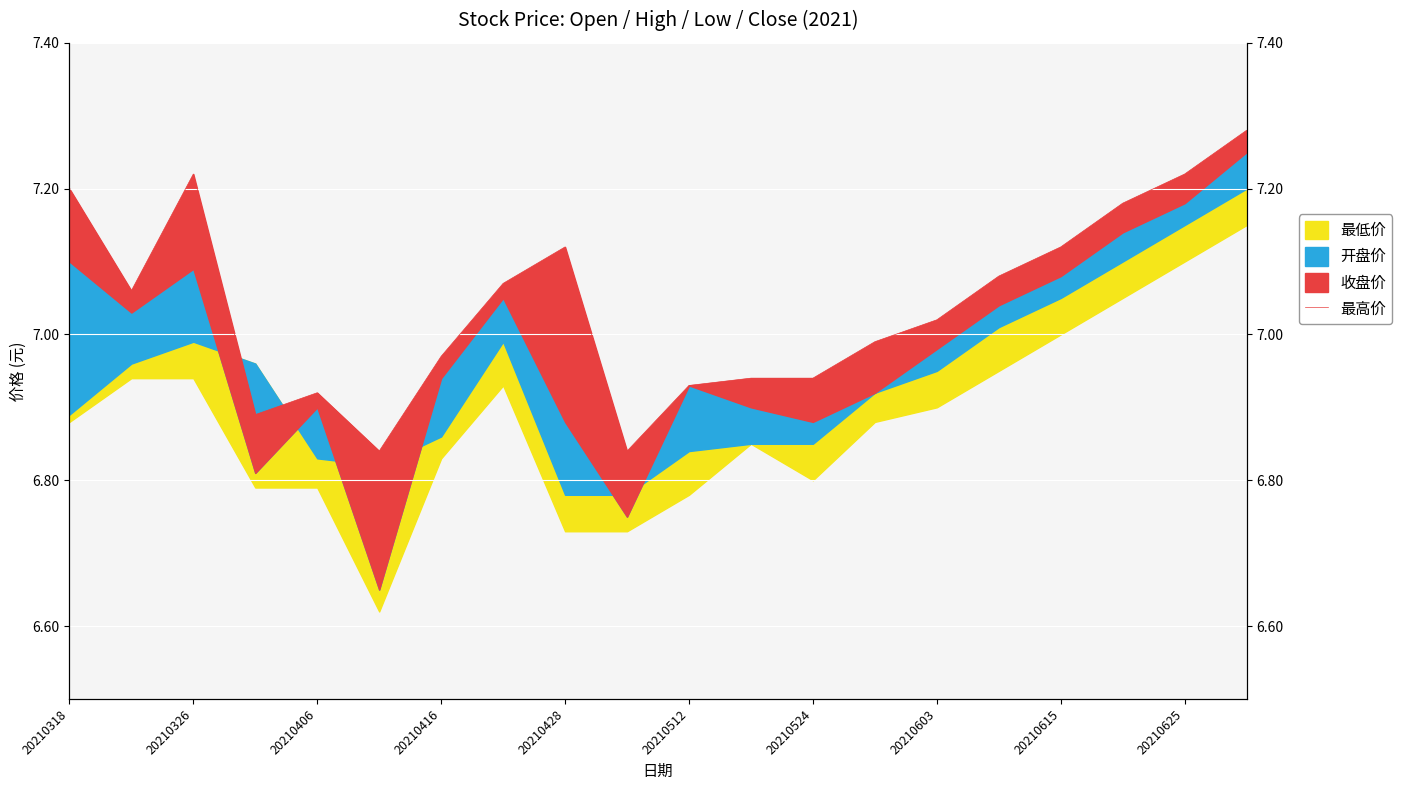

The chart shows a value of 6.8 at 20210512. True or false?

True